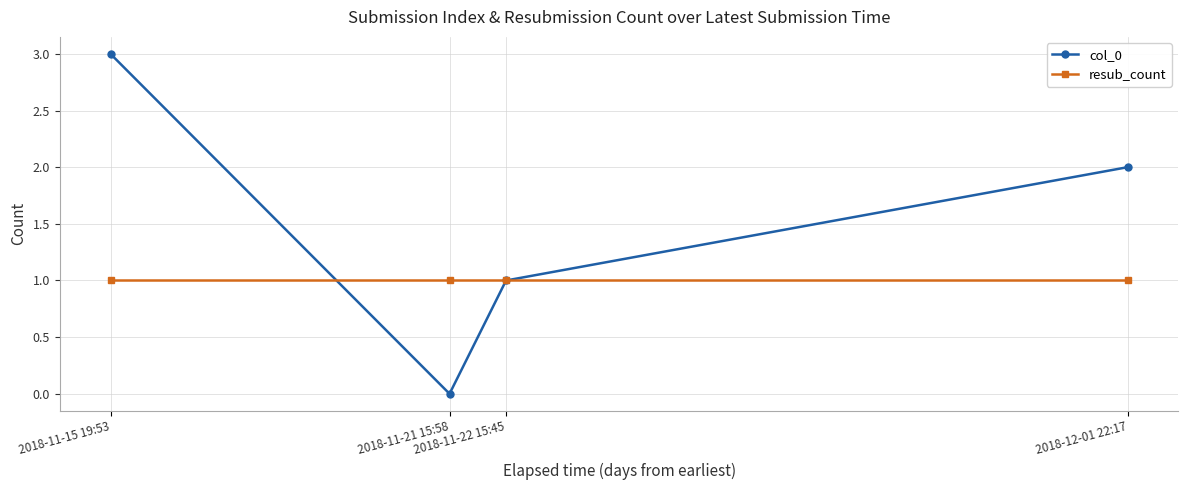

How many lines are shown in the chart?

2